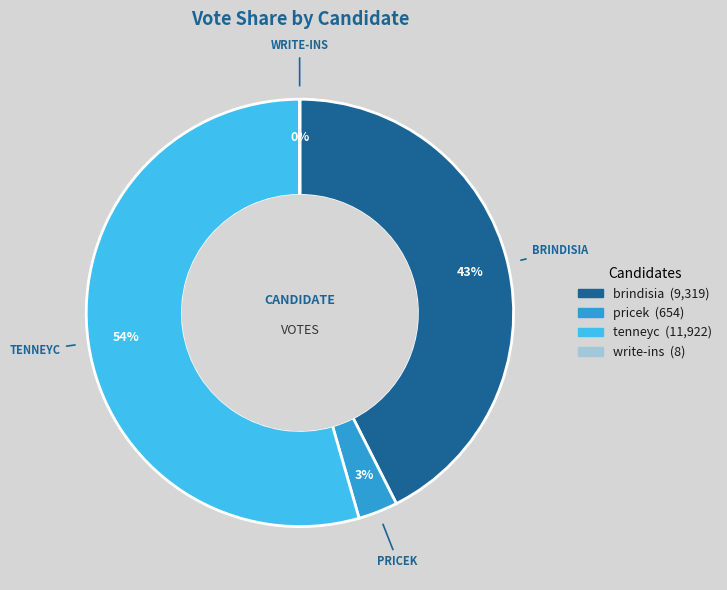

What is the ratio of the value at tenneyc to the value at brindisia?

1.3